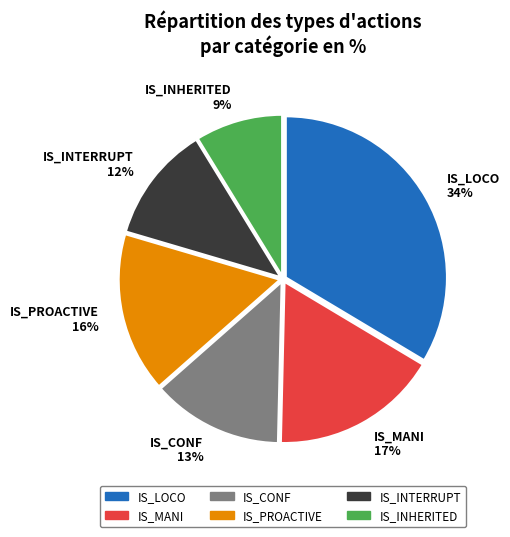

The IS_LOCO slice represents 34% of the pie. True or false?

True